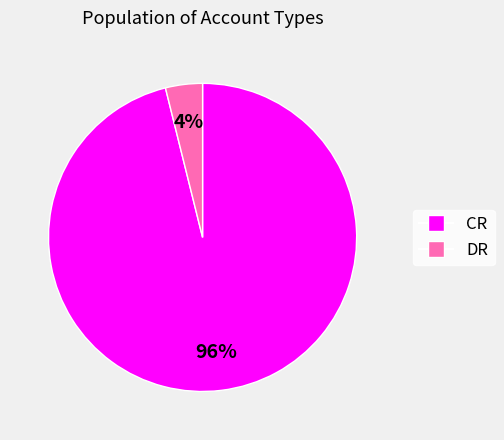

The CR slice represents 96% of the pie. True or false?

True